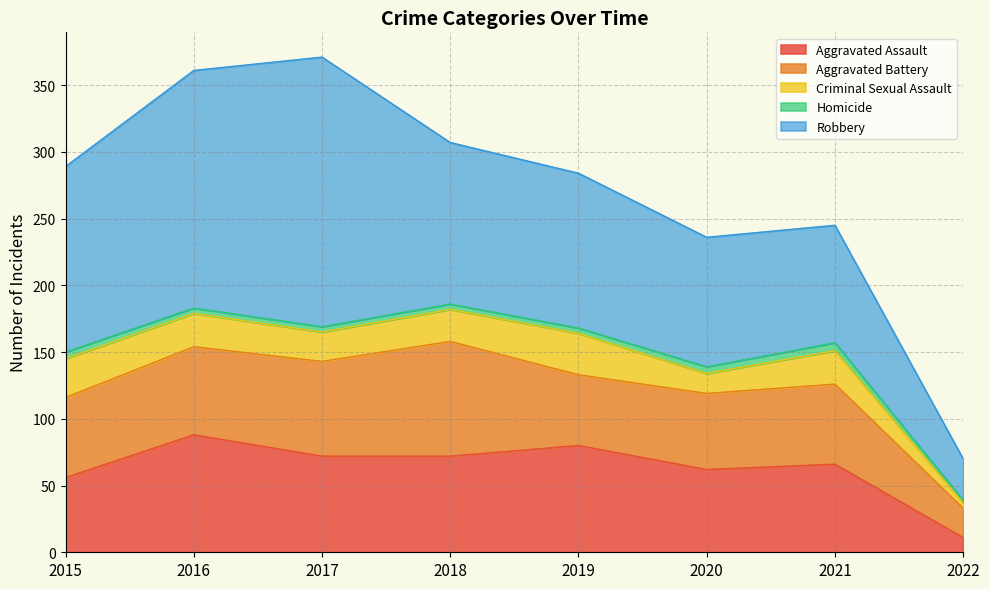

List the series in order of their peak value, highest first.

Robbery, Aggravated Assault, Aggravated Battery, Criminal Sexual Assault, Homicide